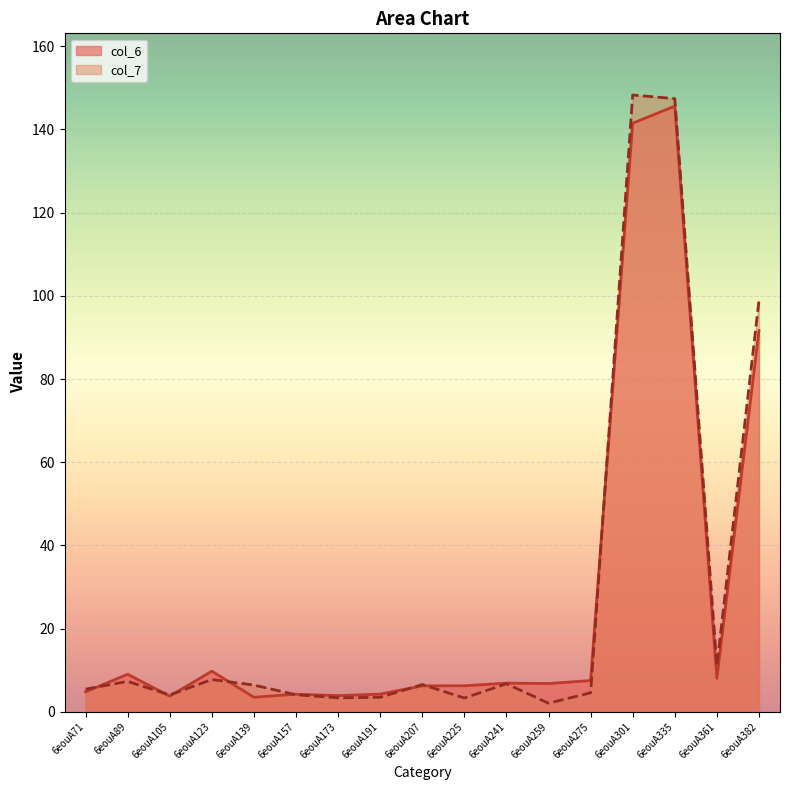

How many lines are shown in the chart?

2